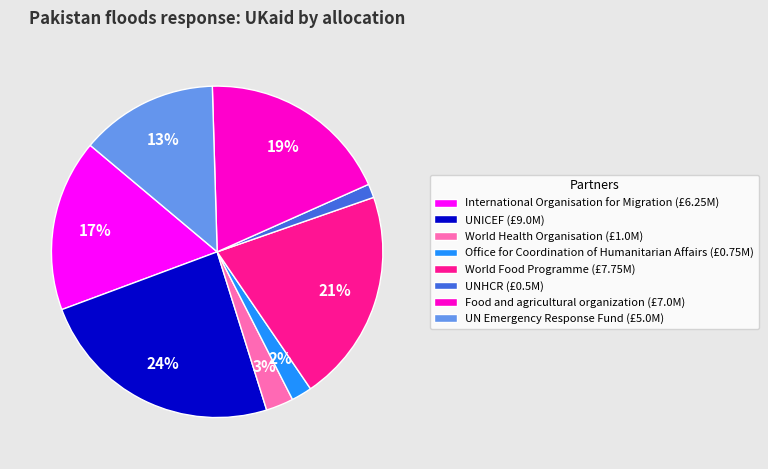

How many segments does this pie chart have?

8